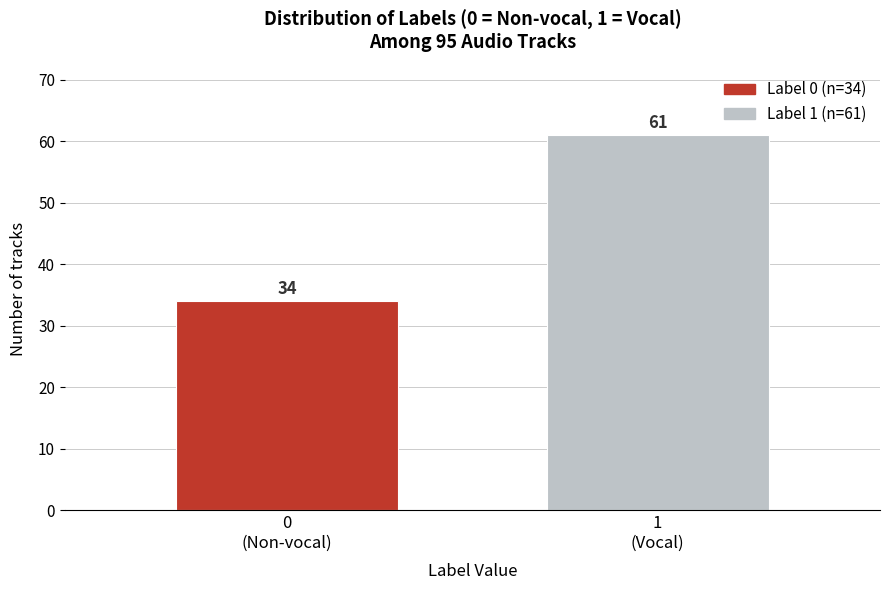

Reading right to left, list all the values displayed in this chart.

61	34